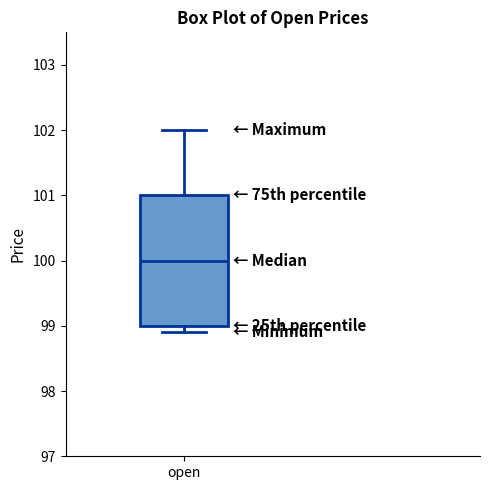

Read this box plot against the y-axis: the position of the median line, the range covered by the box, and the ends of both whiskers. The values are not printed on the chart, so give them approximately, as read against the axis.

median 100.0, box 99.0 to 101.0, whiskers 98.9 to 102.0